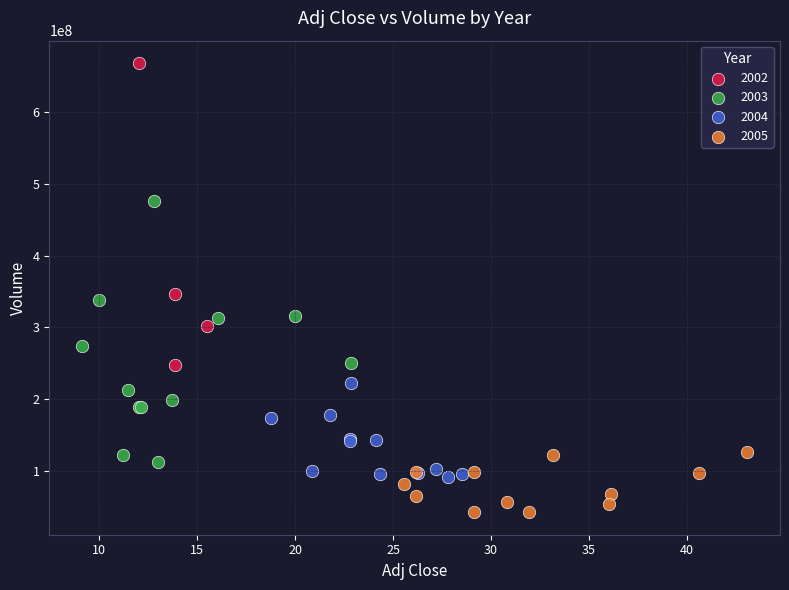

Which series contains the highest Y value?

2002